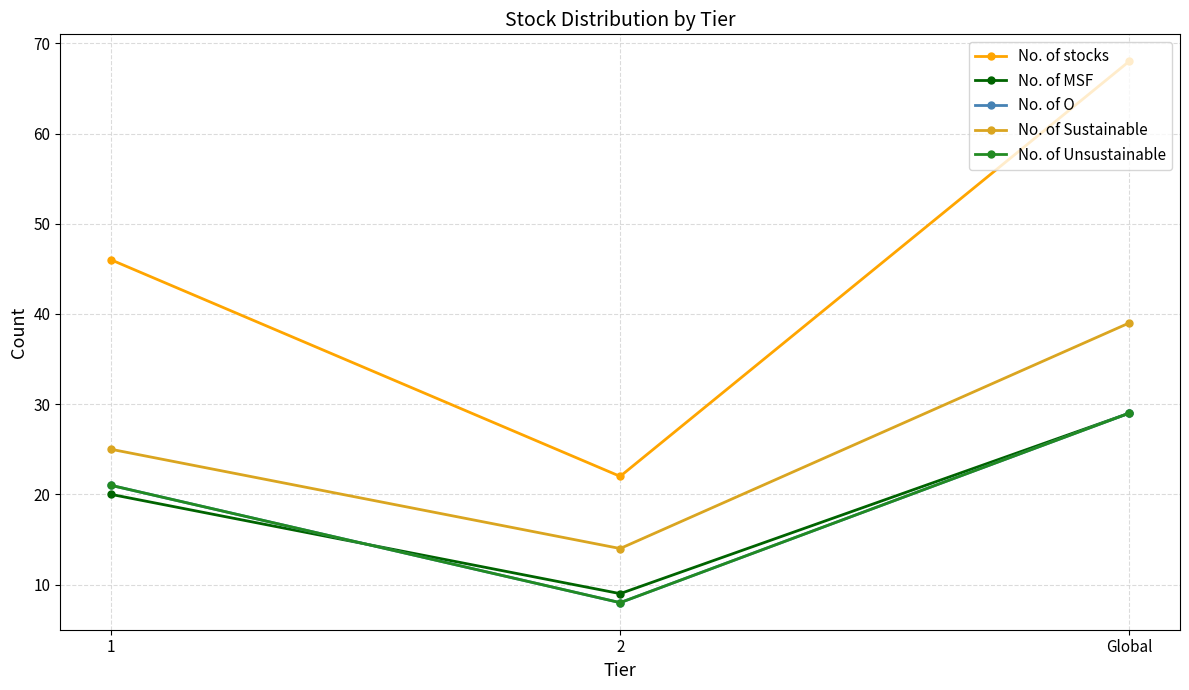

Between 2 and Global, which is larger?

Global